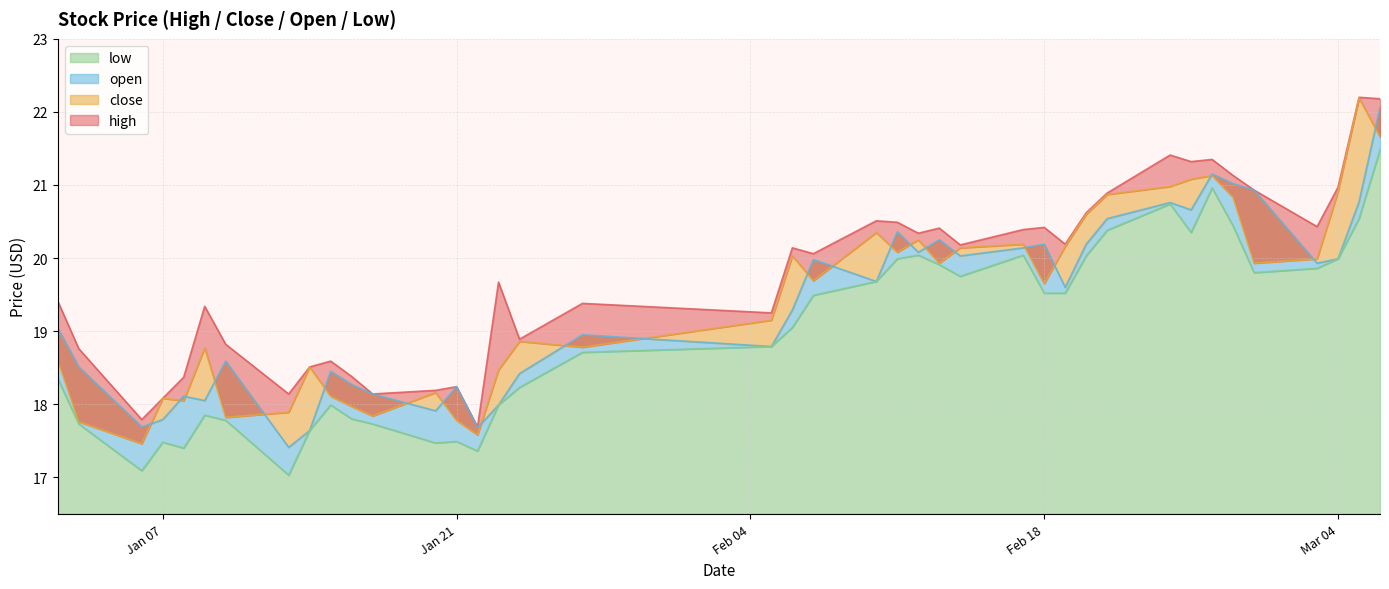

At 2025-01-23, list the series in order from largest to smallest.

high, close, open, low